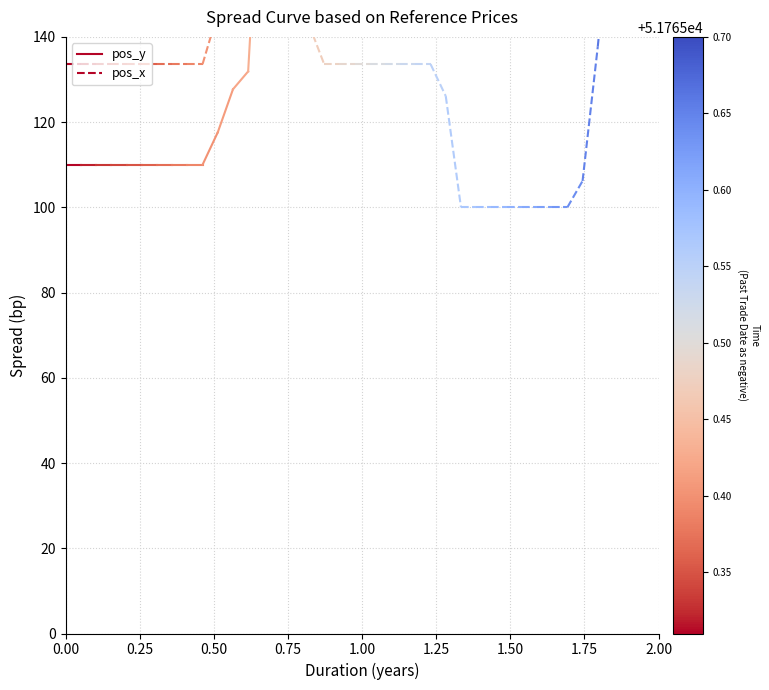

Is the value of pos_x at 0.25 greater than the value of pos_y at 0.25?

Yes